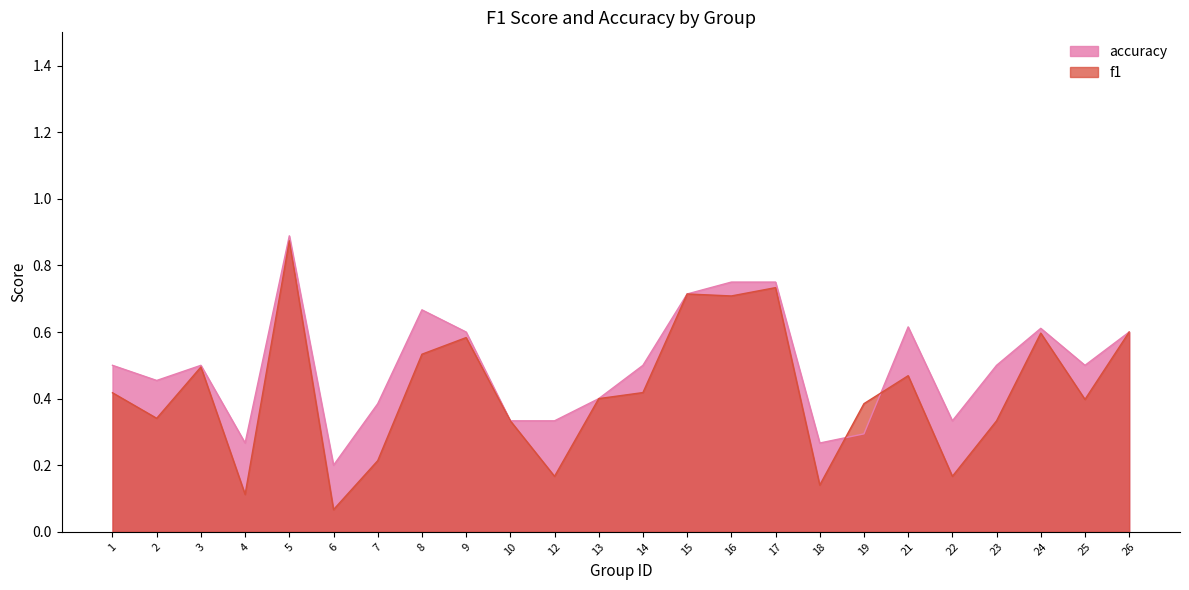

True or false: accuracy has more than 1 interior local peaks.

True